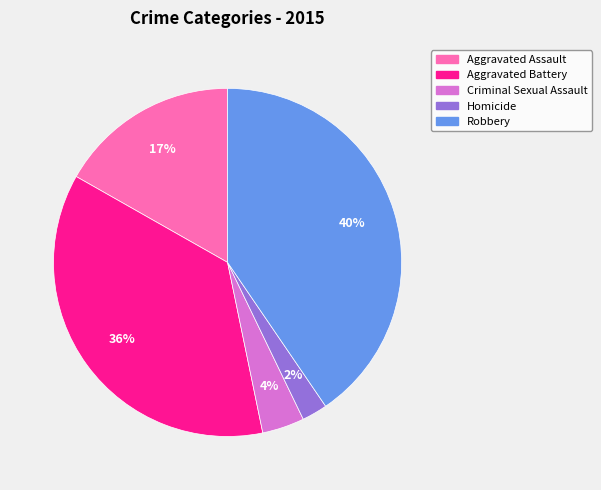

How many slices are in this pie chart?

5